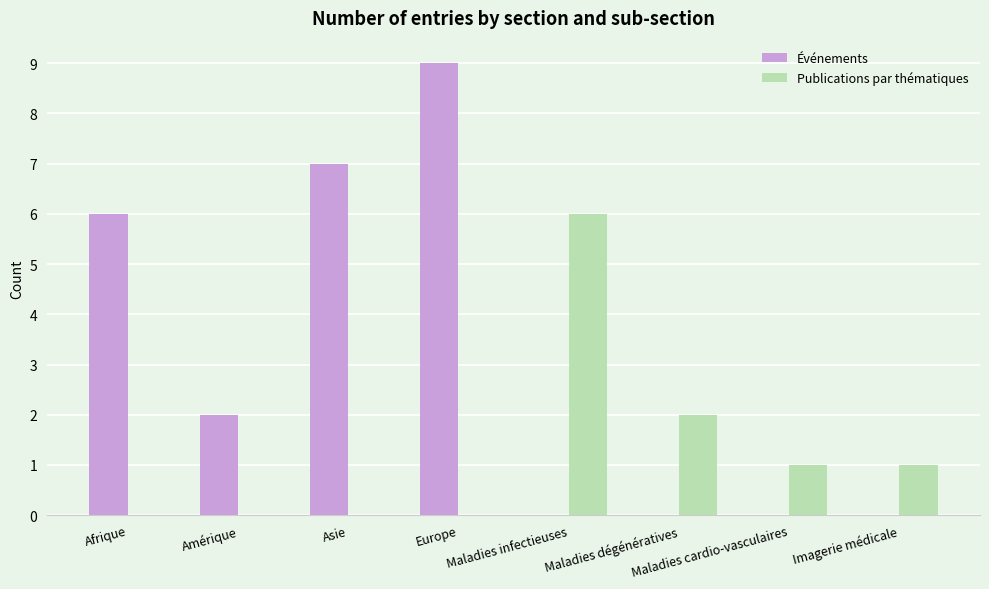

At which category is the sum across all series the highest?

Europe